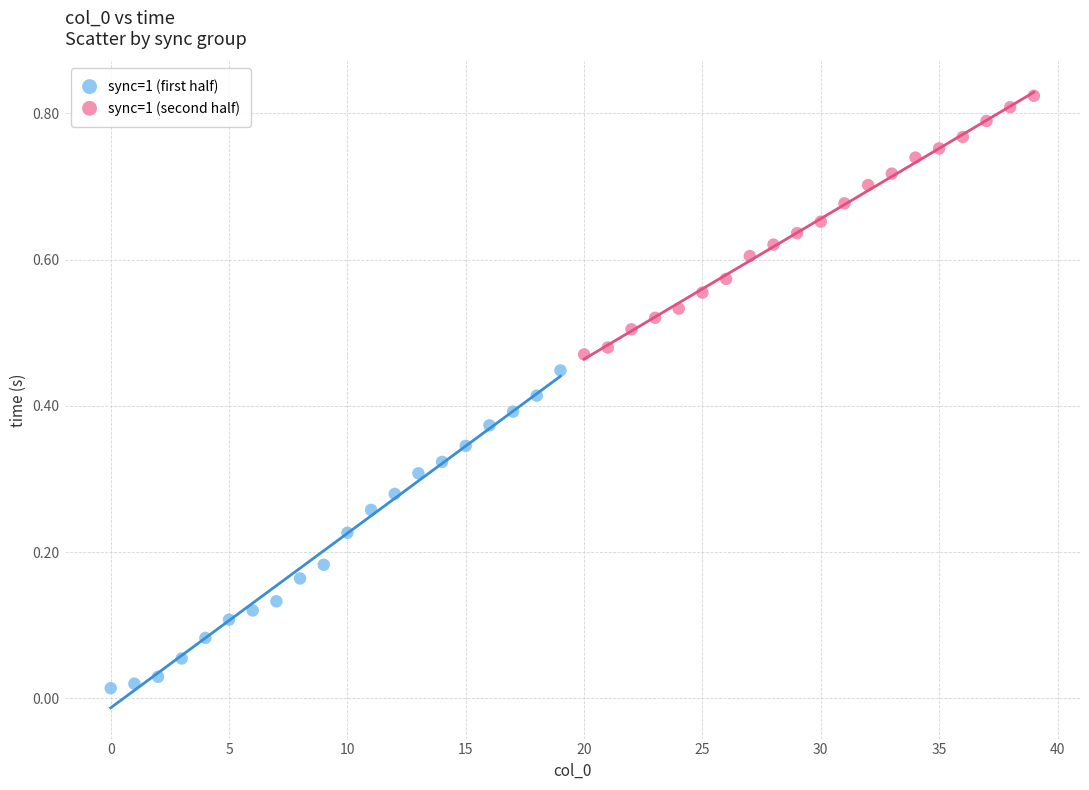

Which series has the widest spread of Y values?

sync=1 (first half)